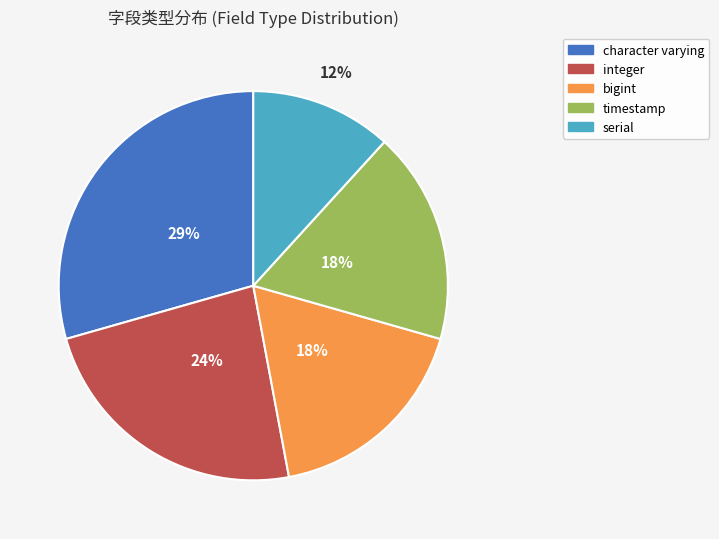

Which has a higher value, bigint or character varying?

character varying